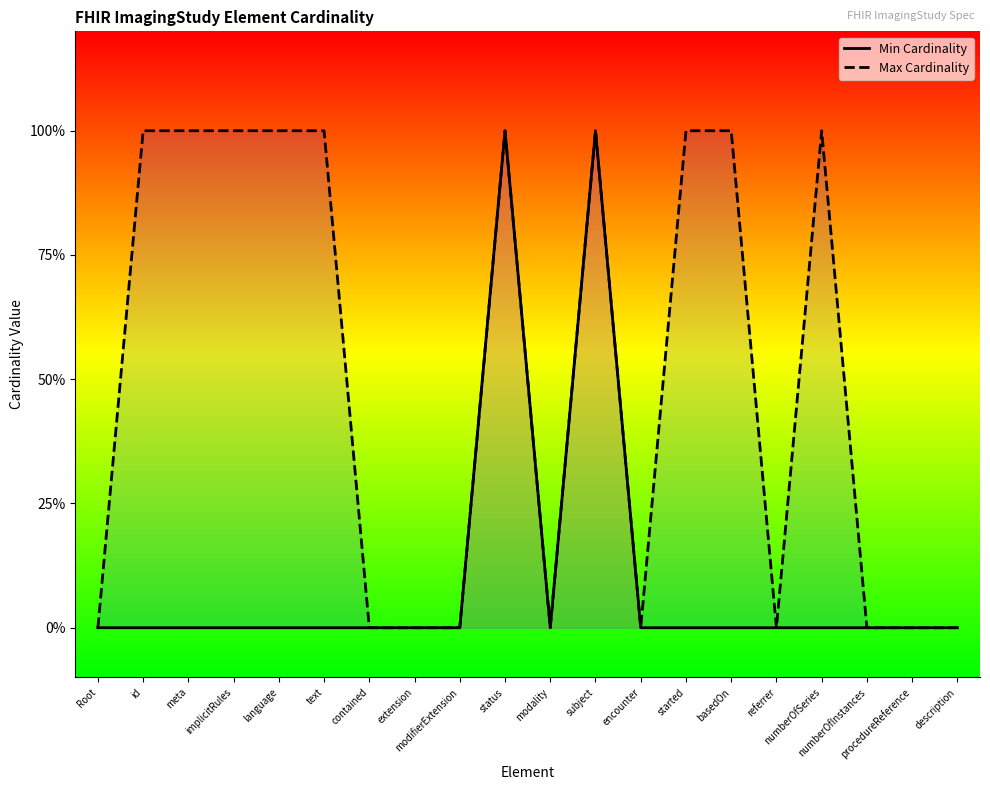

How many lines are shown in the chart?

2